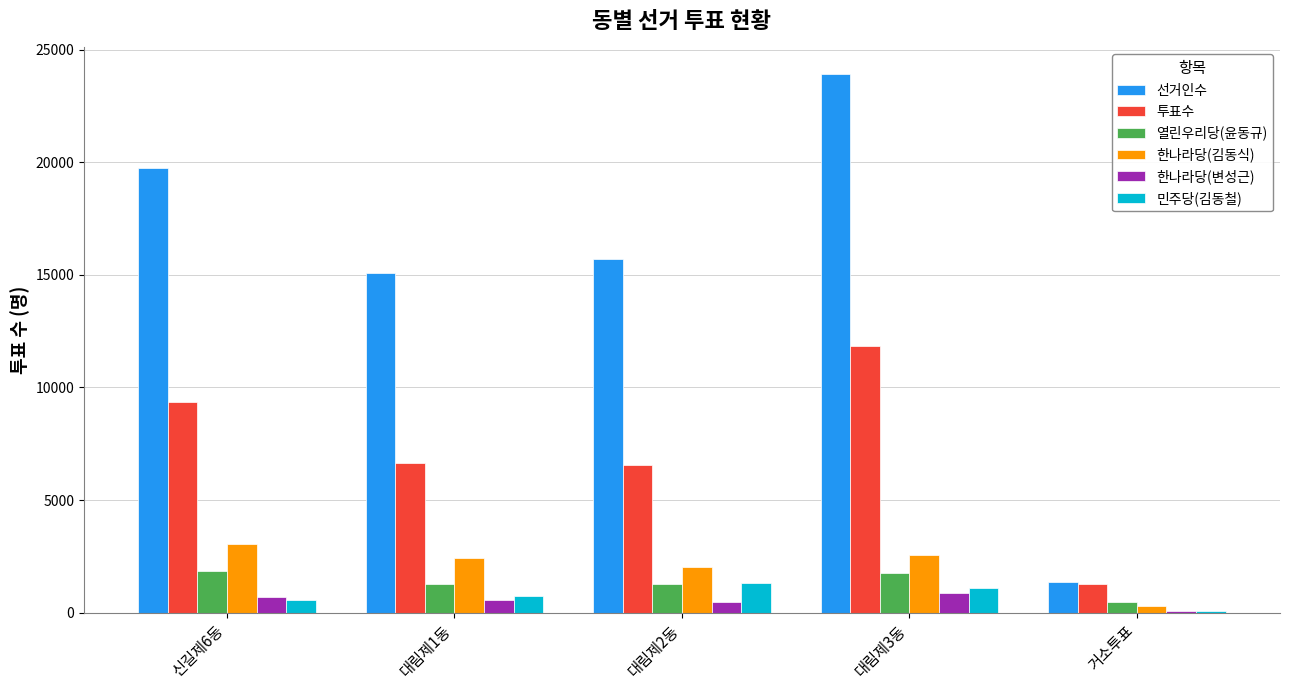

Between 신길제6동 and 대림제2동, which series saw the biggest shift?

선거인수